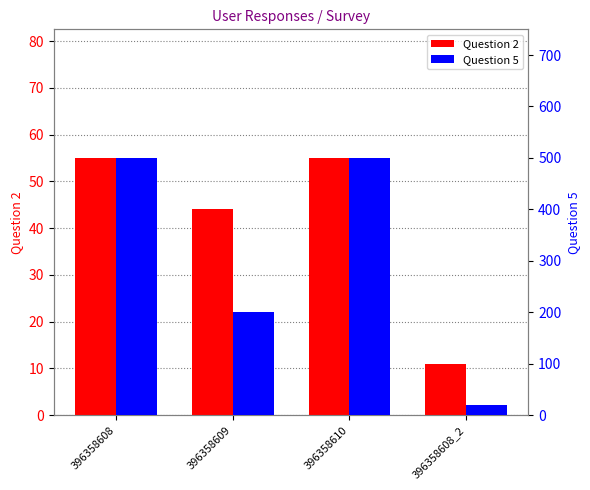

Is the value of Question 5 at 396358609 greater than the value of Question 2 at 396358608?

Yes